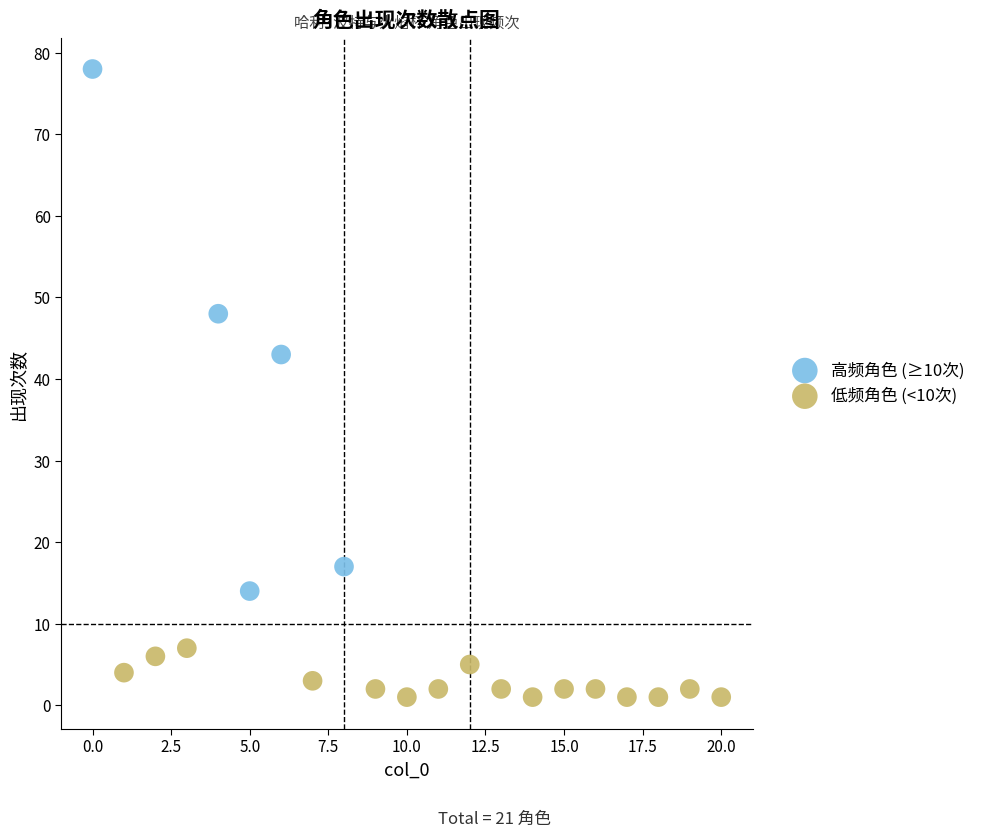

Which series contains the lowest Y value?

低频角色 (<10次)